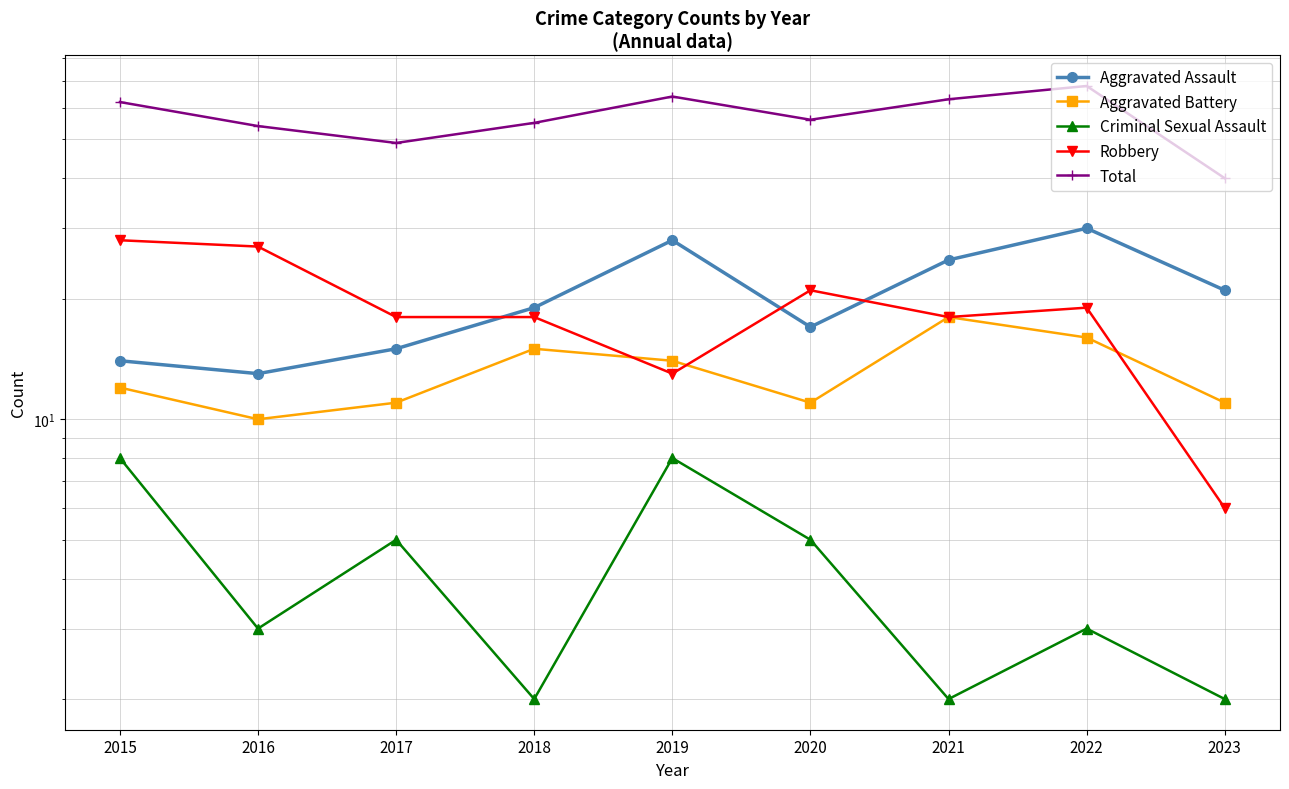

How many data points does each series have?

9